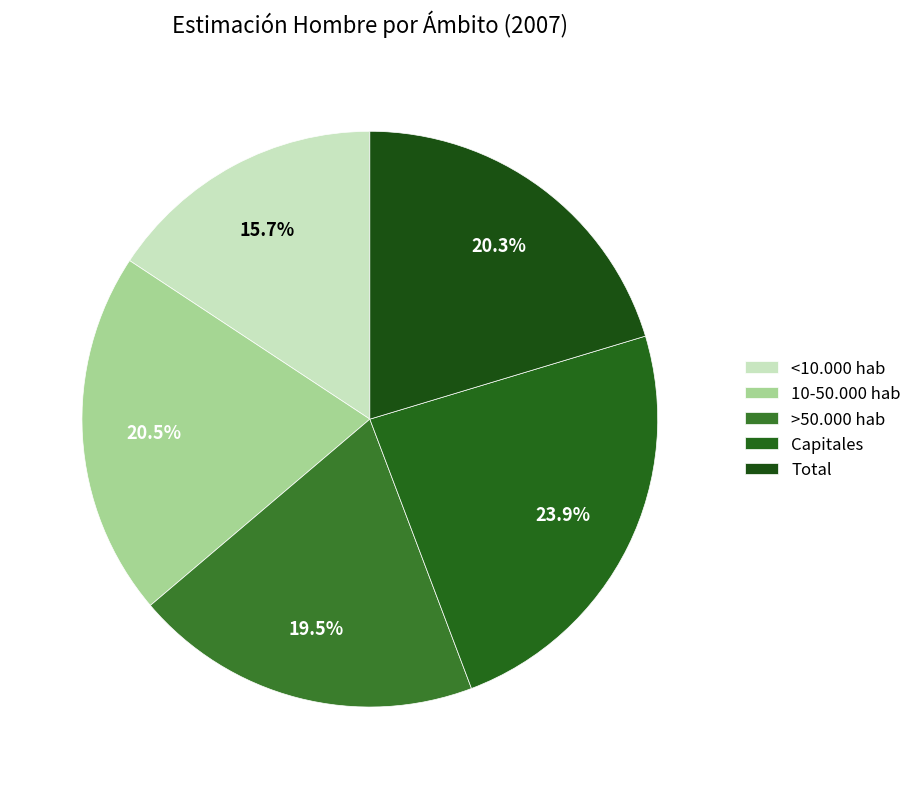

Count the number of slices in the pie.

5